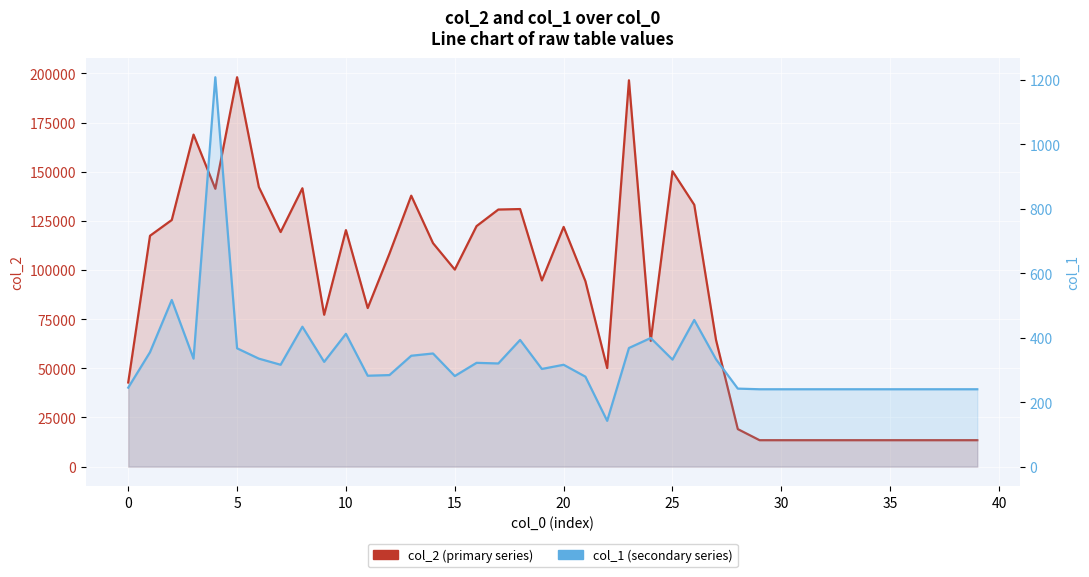

What are all the series names shown in the legend?

col_2 (primary series), col_1 (secondary series)